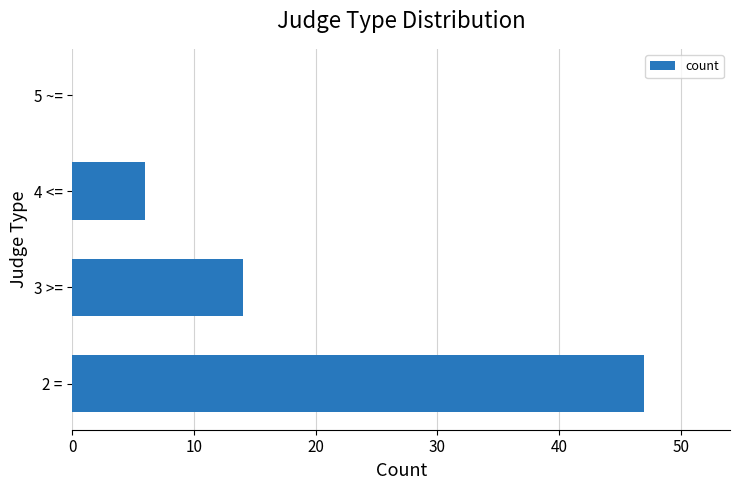

What is the sum of all values?

67